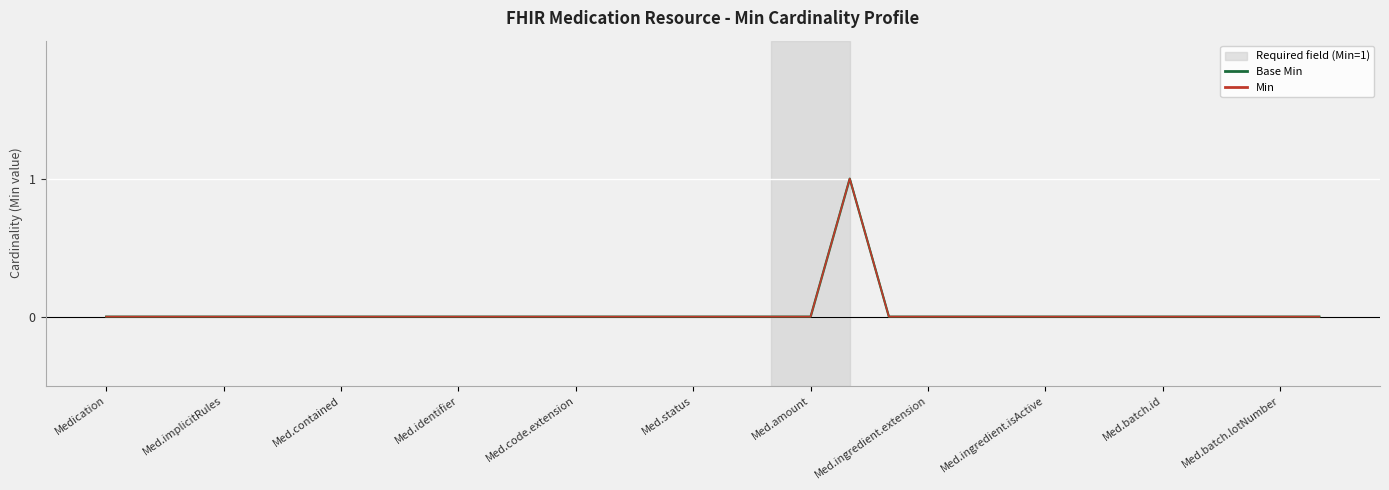

In Base Min, how many points are higher than both neighbors (excluding endpoints)?

1